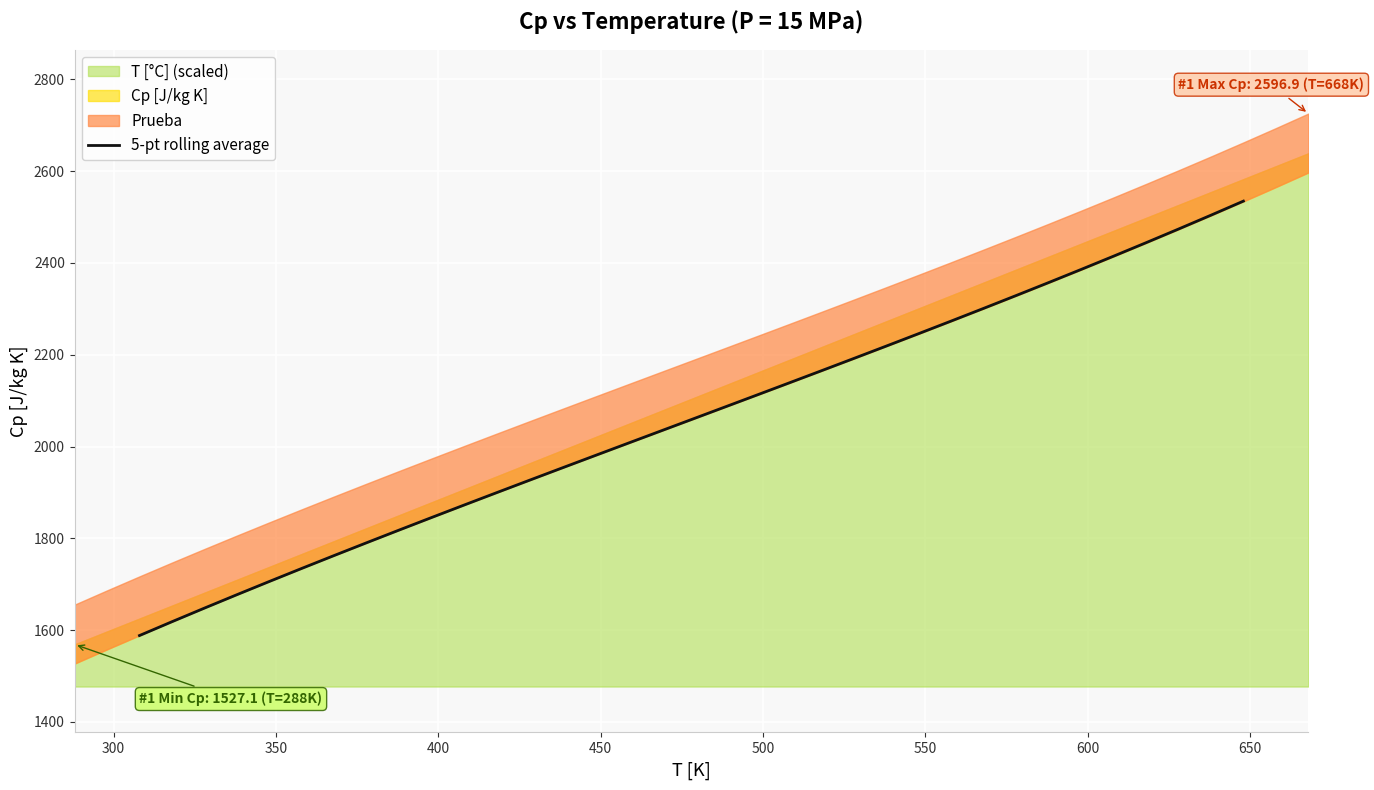

What is the minimum value for 5-pt rolling average?

1588.2